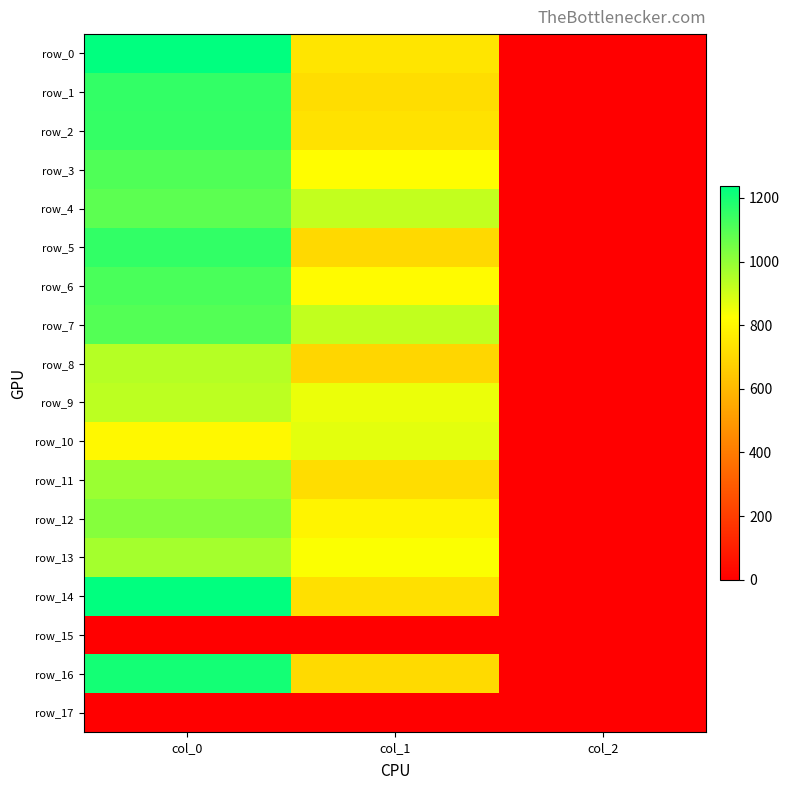

List the labels in order of row_3 value, smallest first.

col_2, col_1, col_0